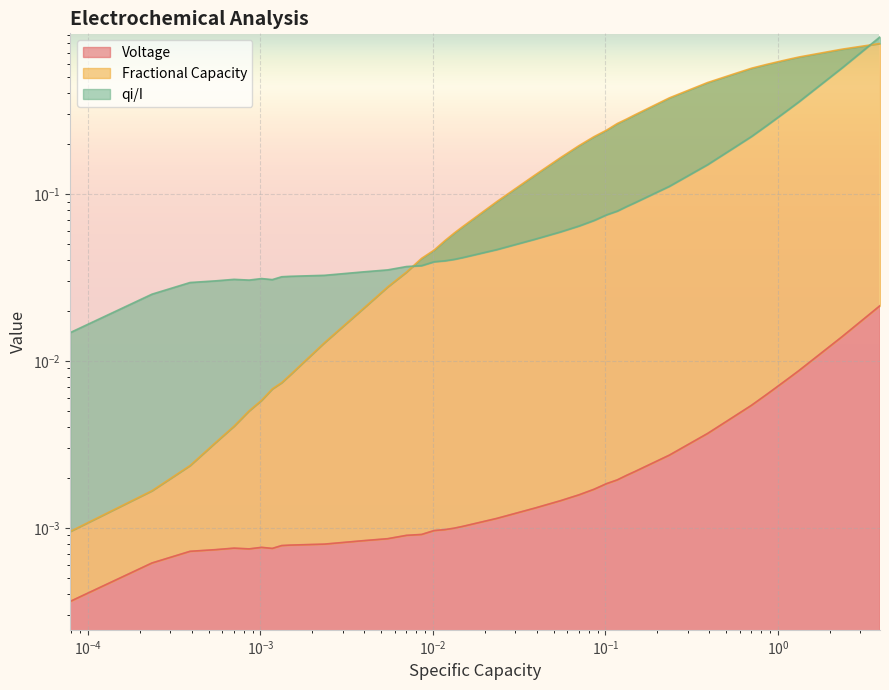

True or false: qi/I and Voltage cross at least once.

False